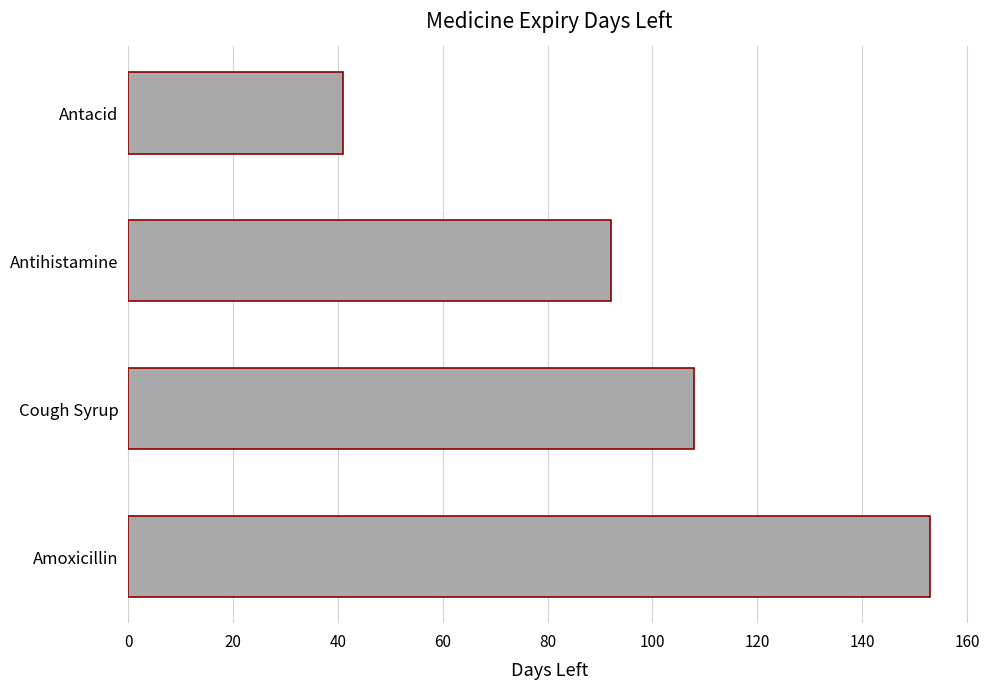

How many bars are there in total?

4